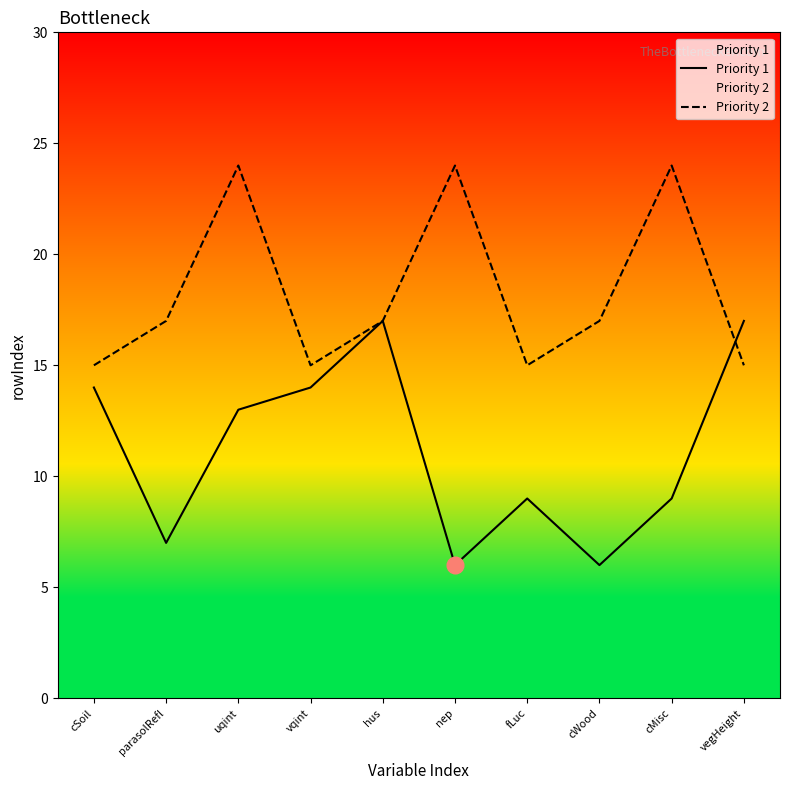

Count the number of categories in the chart.

10